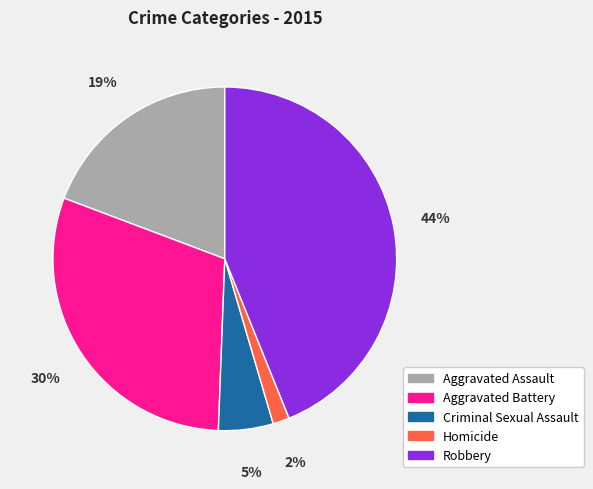

Combined, do Aggravated Battery and Homicide account for over 50%?

No